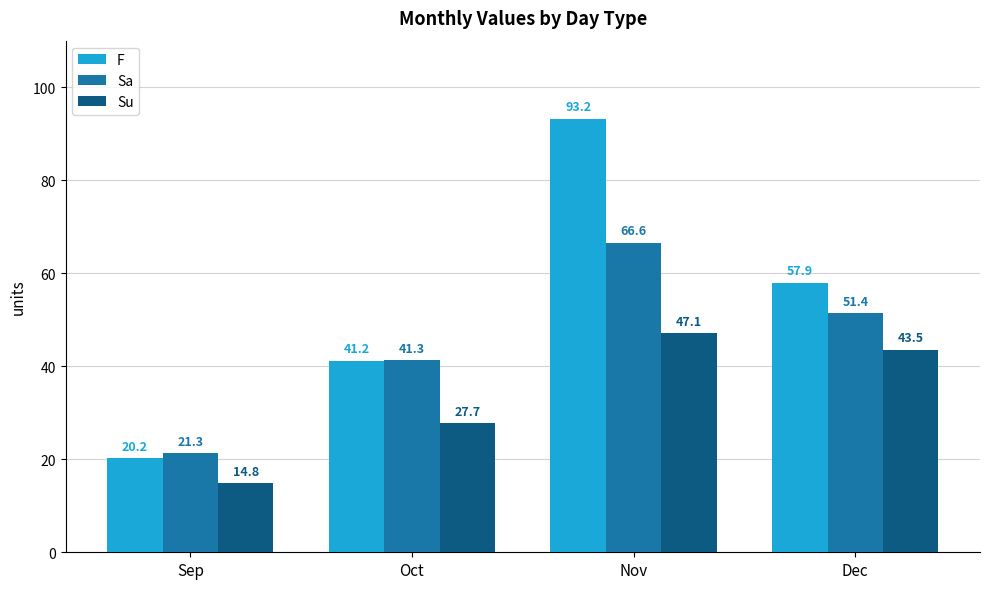

What is the spread (max minus min) of values at Dec?

14.4